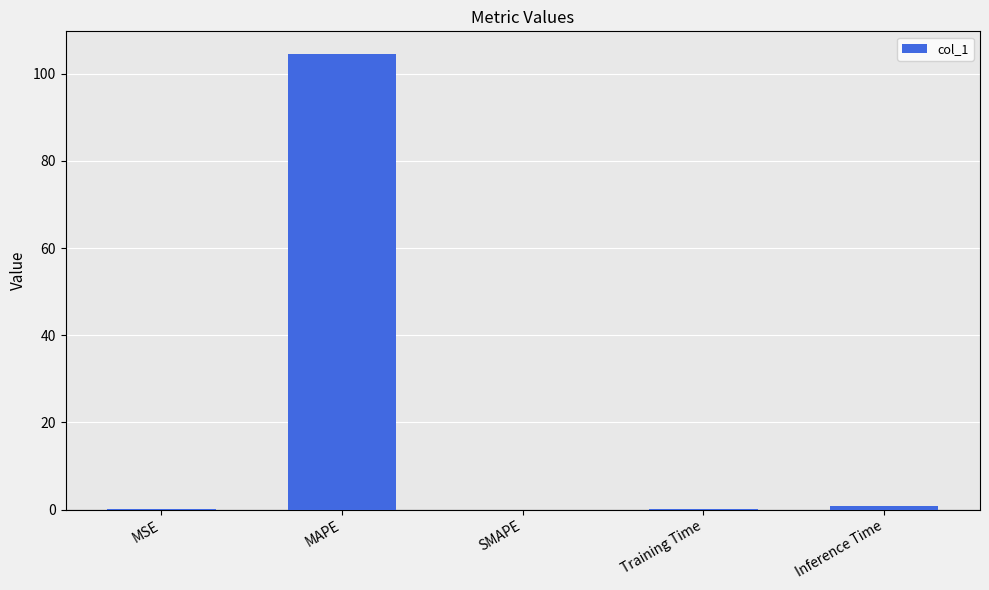

What is the change in value from MSE to Inference Time?

+0.9